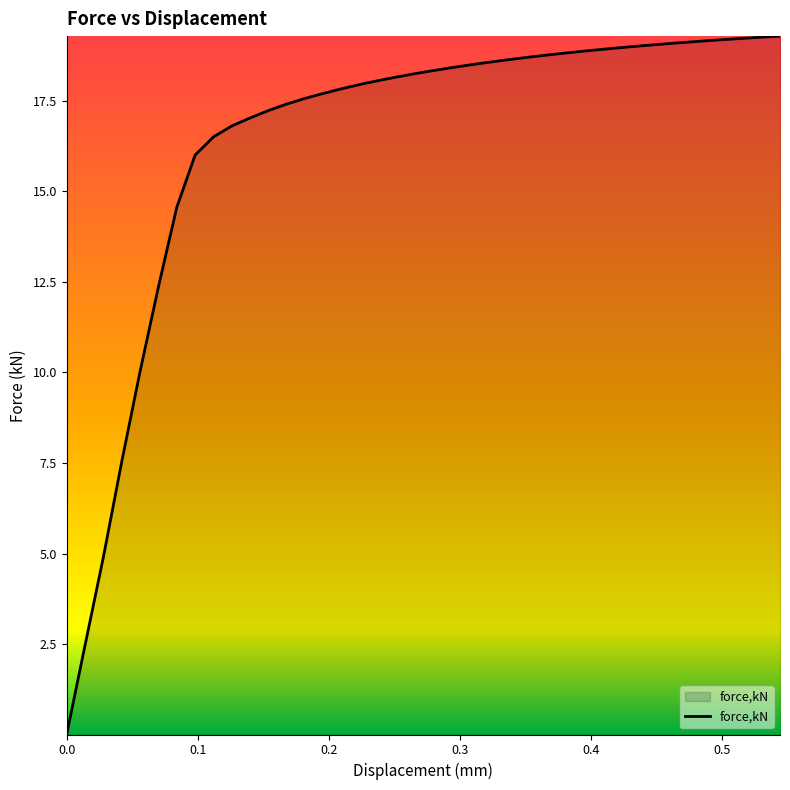

Count the number of categories in the chart.

40